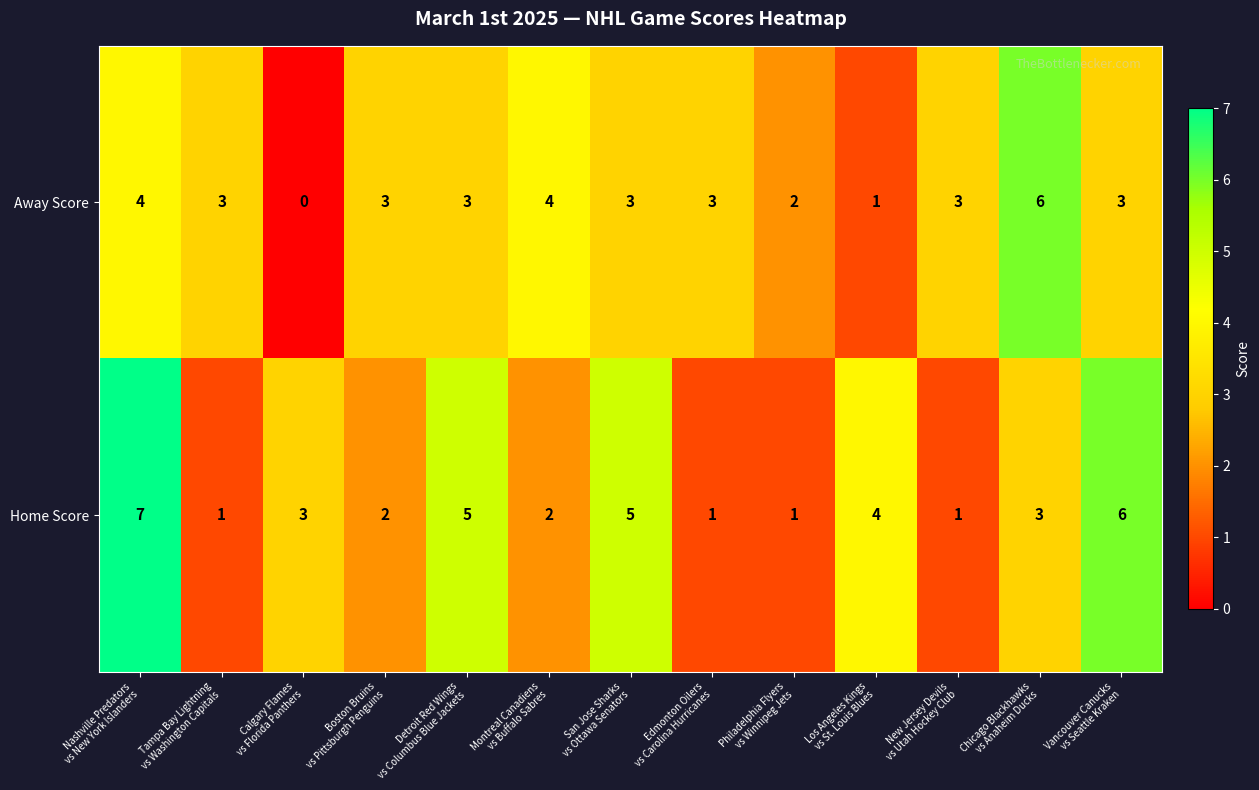

What is the sum of all Away Score values?

38